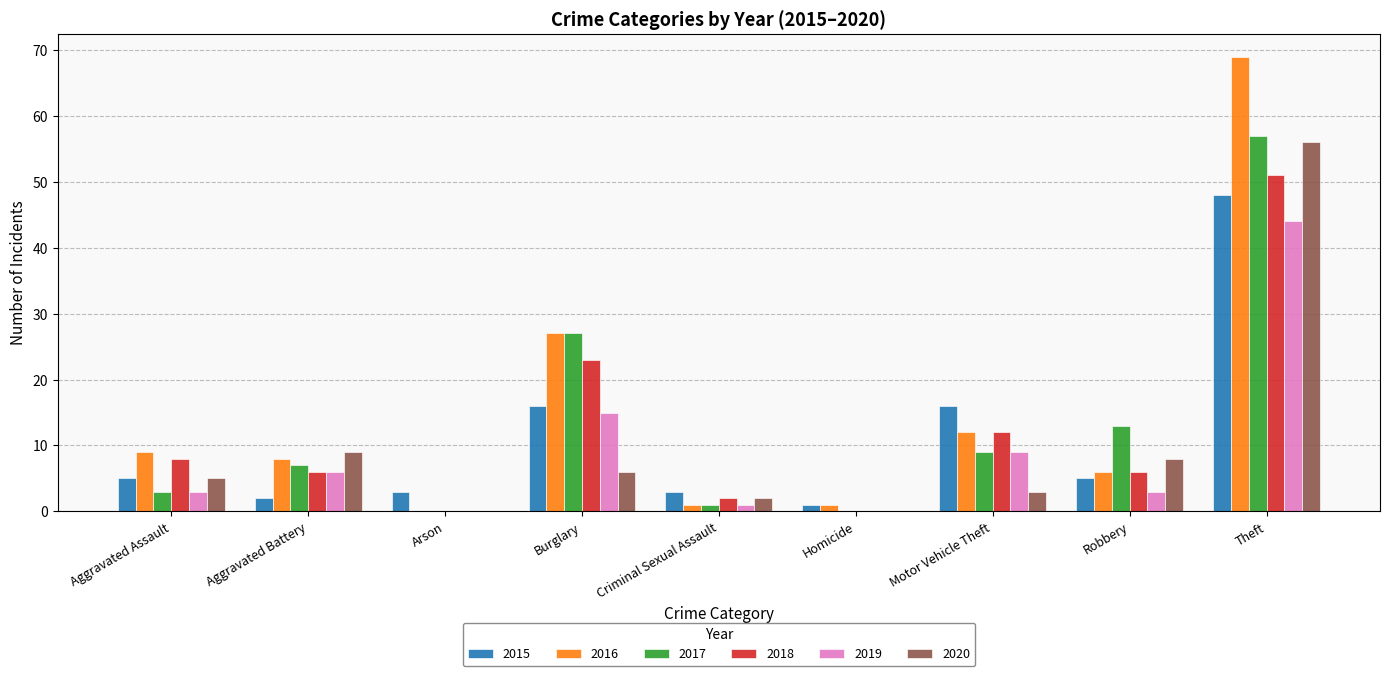

True or false: 2020 has a value of 5 at Aggravated Assault.

True